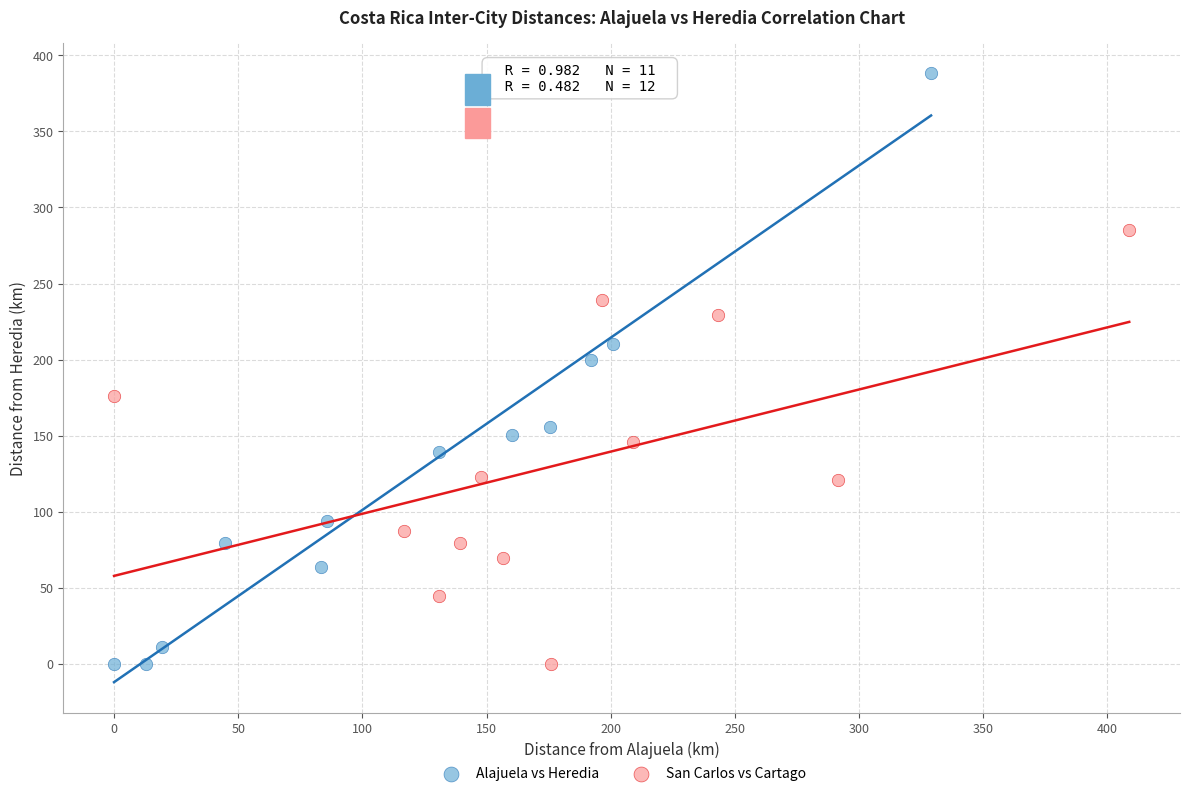

Which series reaches the maximum Y coordinate?

Alajuela vs Heredia